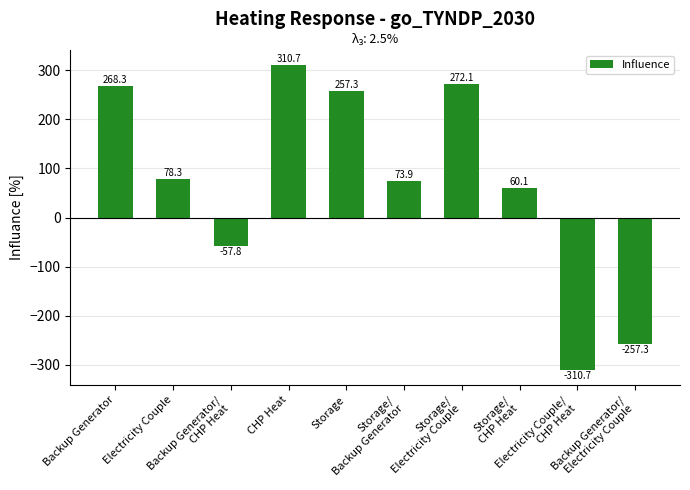

What is the sum of all values?

694.9